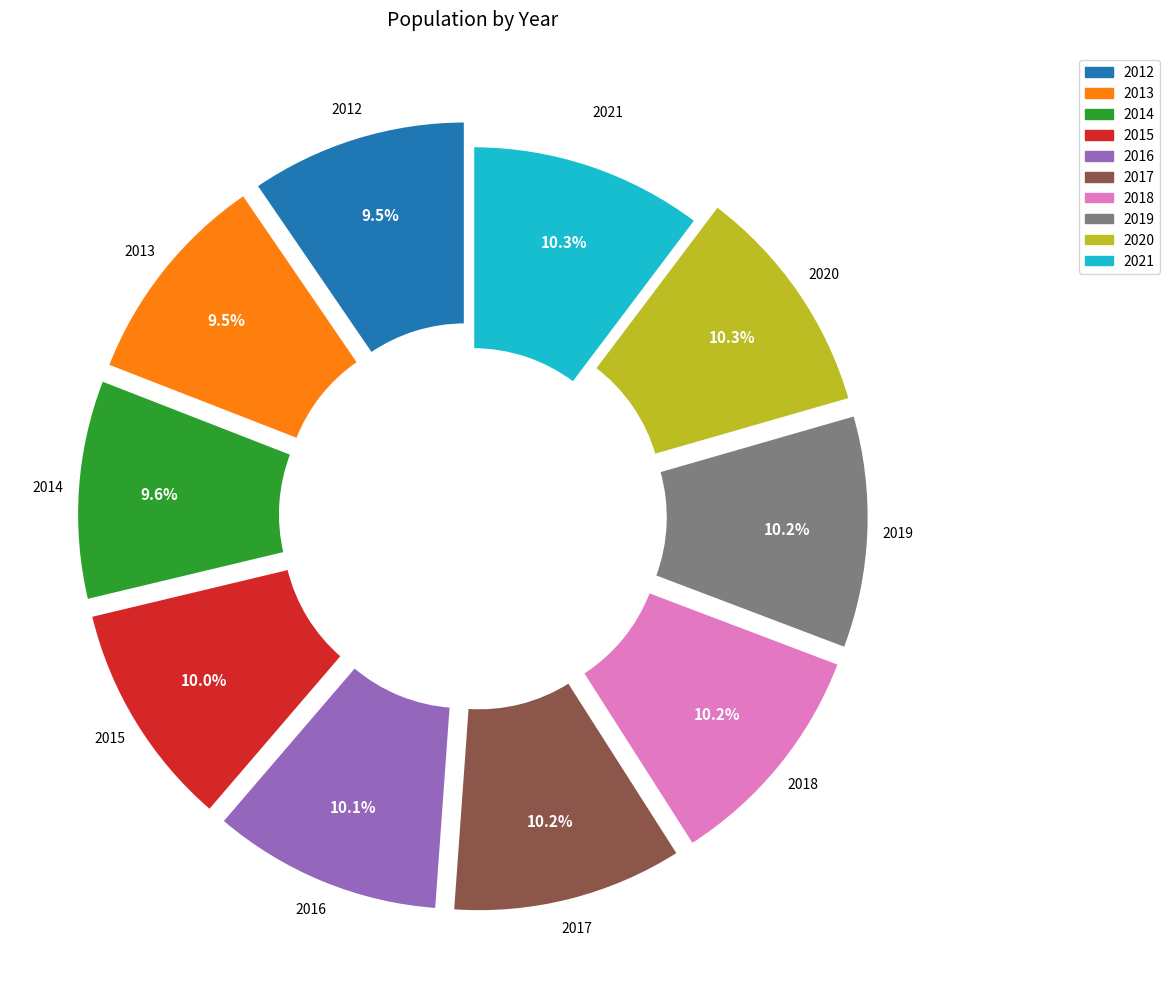

Does 2020 represent more than half of the total?

No